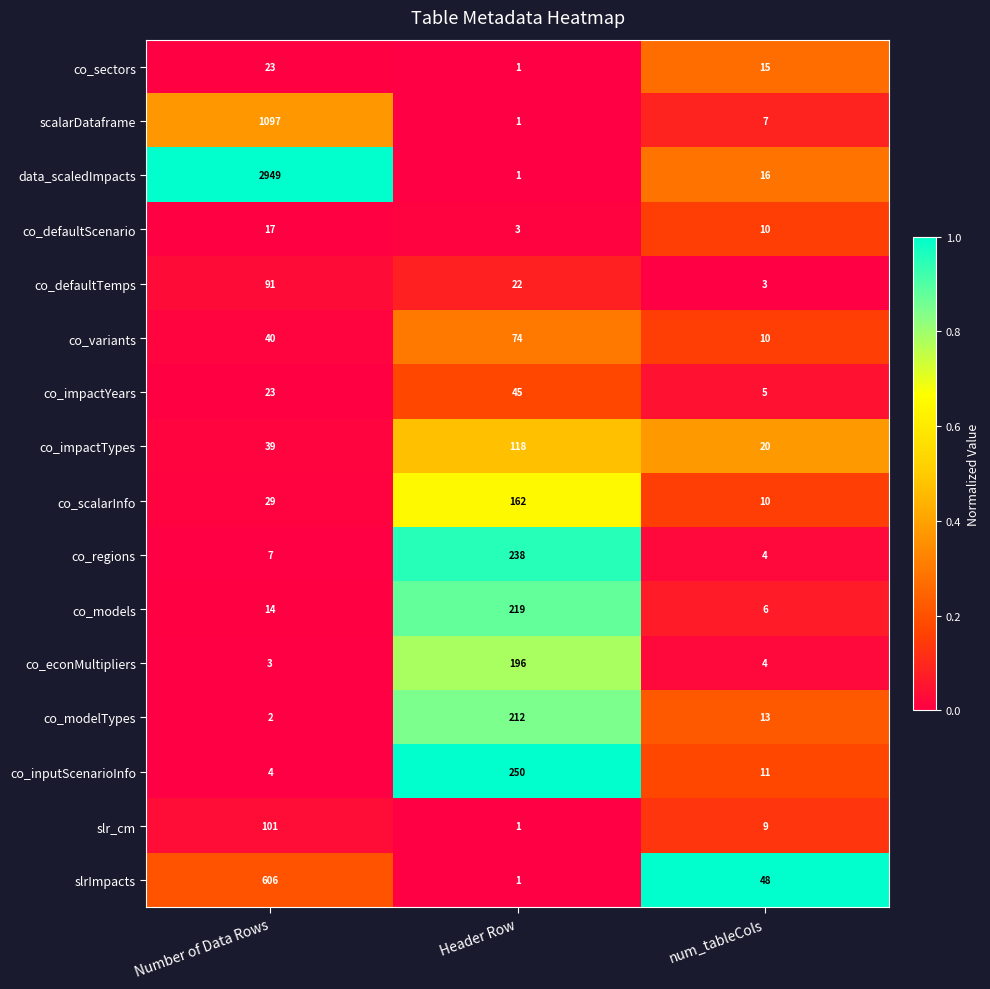

Which label corresponds to the largest value in the chart?

Number of Data Rows